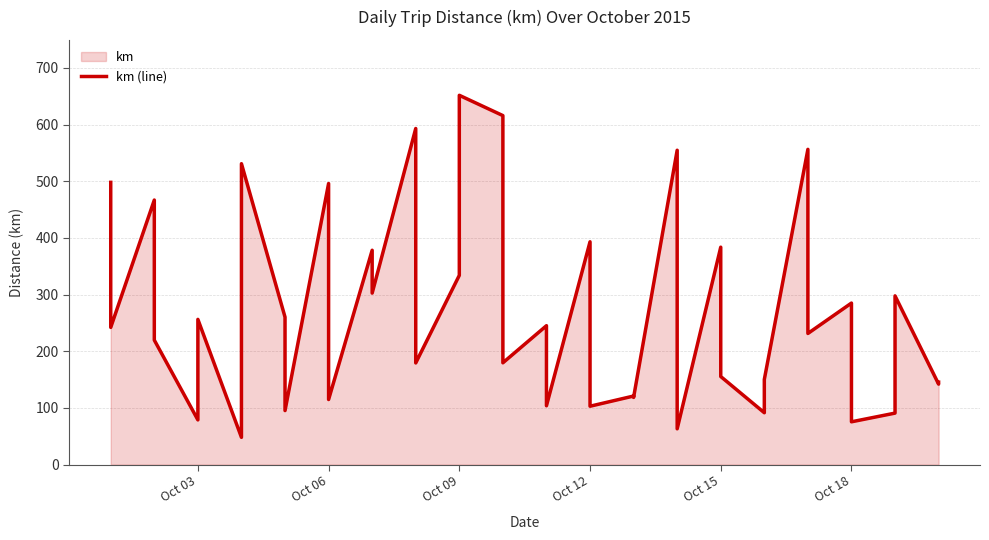

True or false: the data shows 155.5 at Oct 15.

True